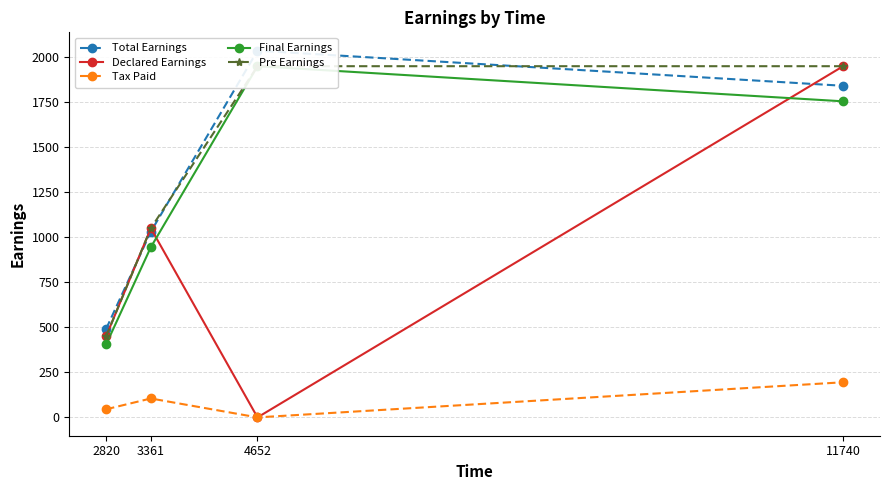

Reading left to right, transcribe all the data shown in this chart.

Total Earnings: 2820=491.2	3361=1031.2	4652=2036.2	11740=1841.2
Declared Earnings: 2820=450.0	3361=1050.0	4652=0.0	11740=1950.0
Tax Paid: 2820=45.0	3361=105.0	4652=0.0	11740=195.0
Final Earnings: 2820=405.0	3361=945.0	4652=1950.0	11740=1755.0
Pre Earnings: 2820=450.0	3361=1050.0	4652=1950.0	11740=1950.0